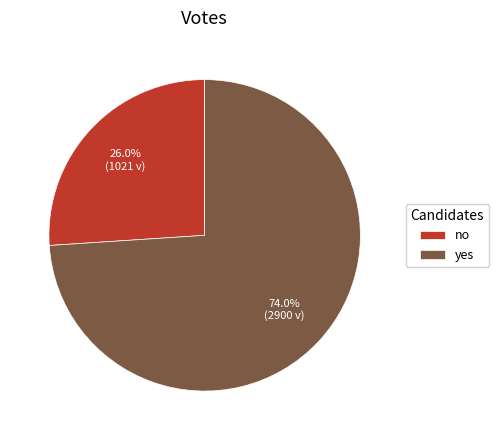

Is there any slice that represents more than half of the pie?

Yes